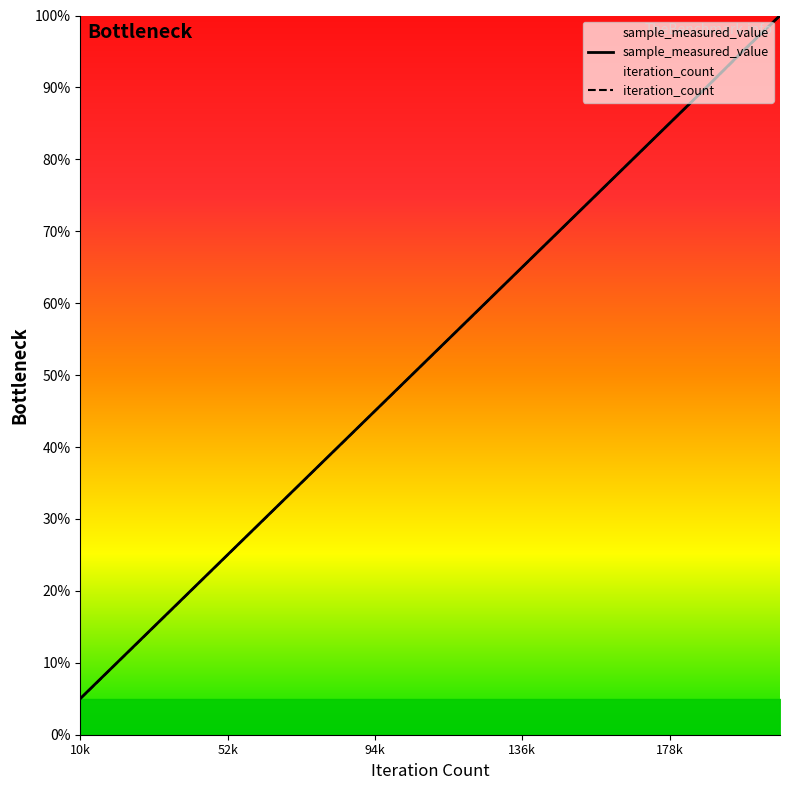

Rank the series by their average value, from lowest to highest.

iteration_count, sample_measured_value